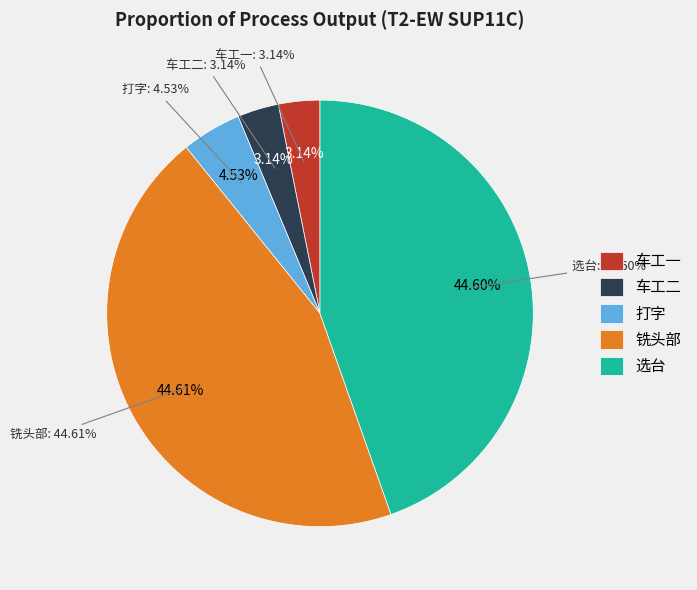

True or false: 车工一
Pengerjaan 1 accounts for 3% of the total.

True